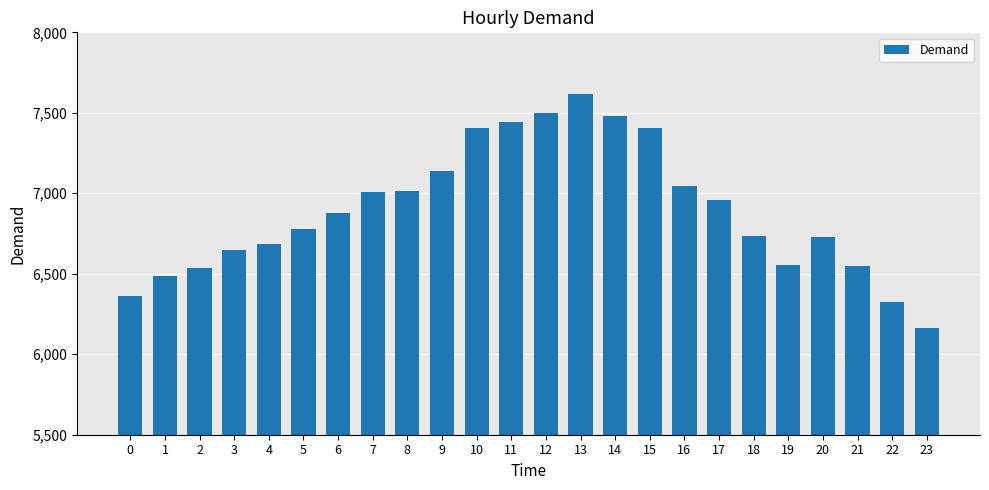

What is the approximate value at 5?

6778